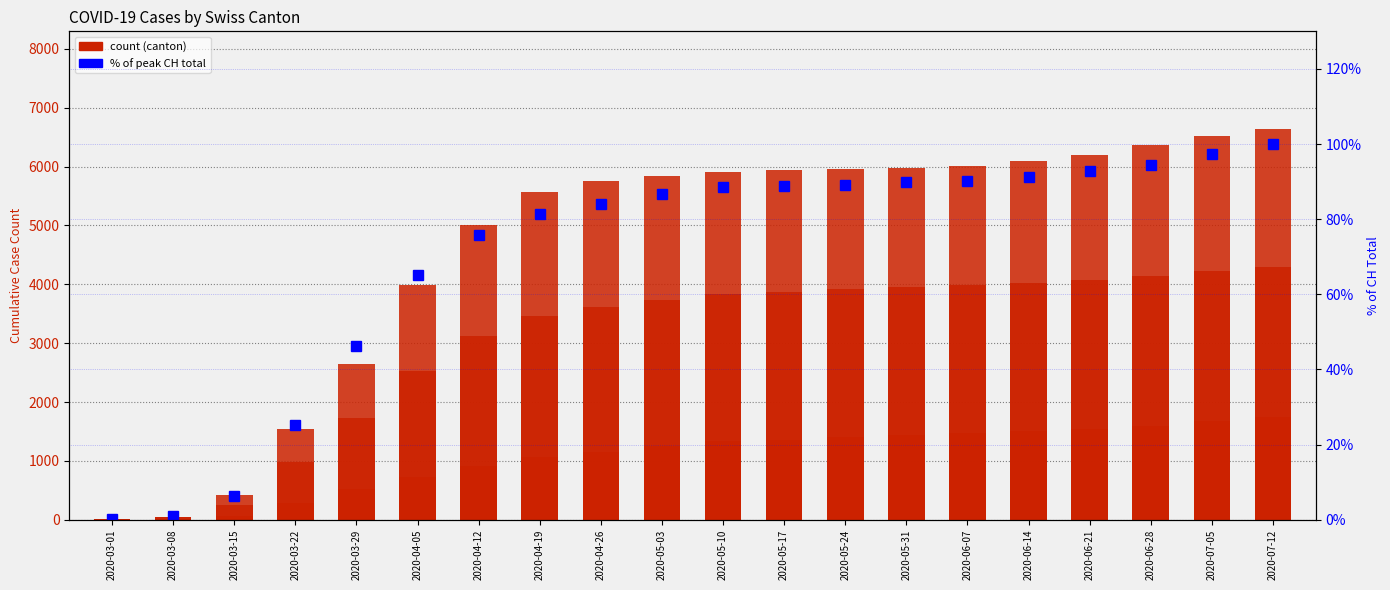

What is the maximum value shown in the chart?

6637.0